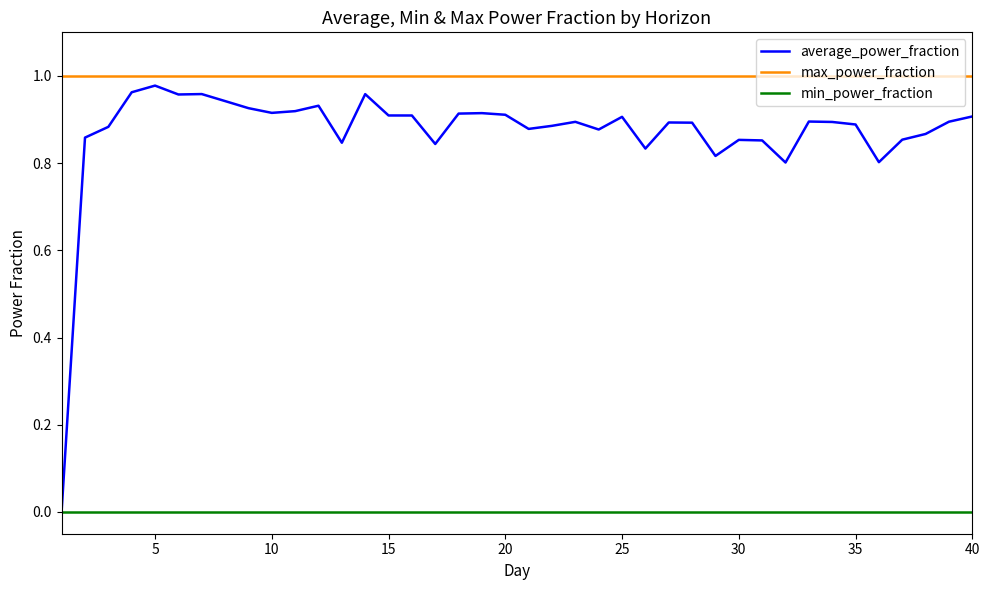

At how many categories does at least one series exceed 0?

40